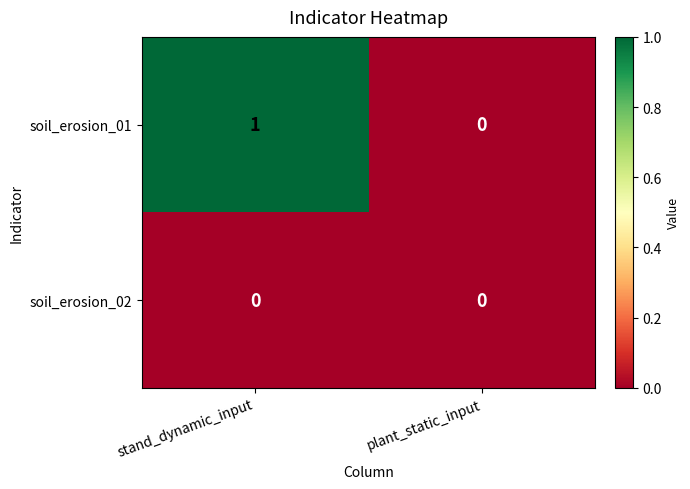

Which series has the widest spread of values?

soil_erosion_01